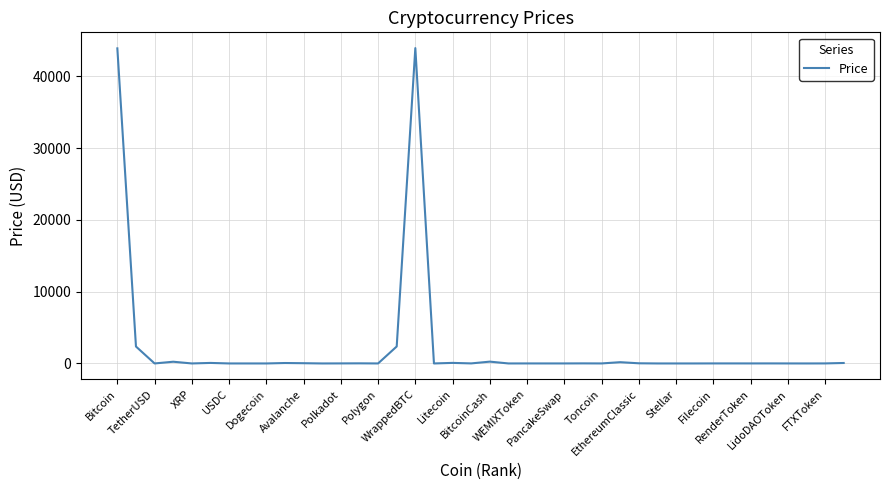

What is the difference between the maximum and minimum values?

43914.3